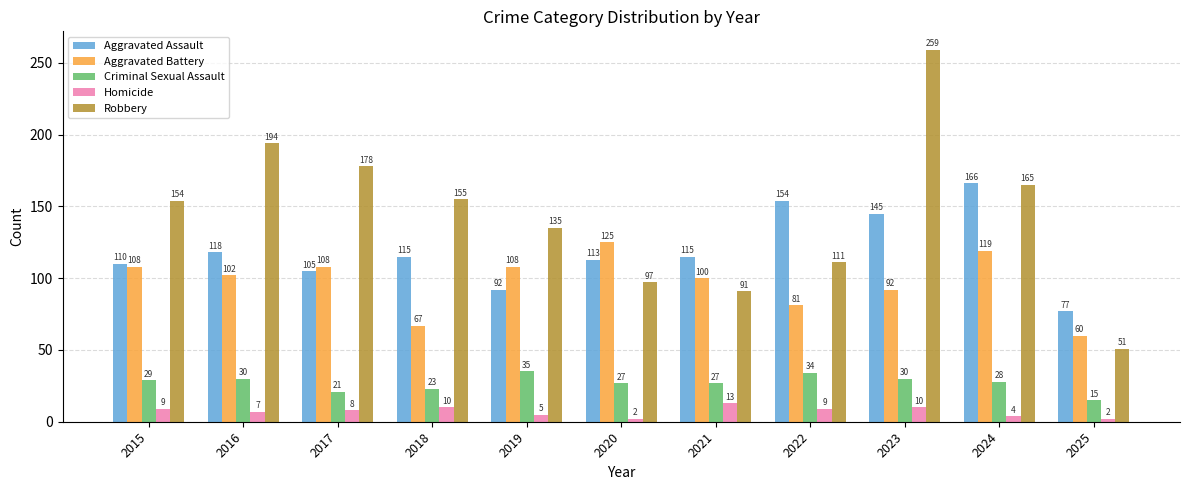

Which series changed the most between 2018 and 2022?

Robbery